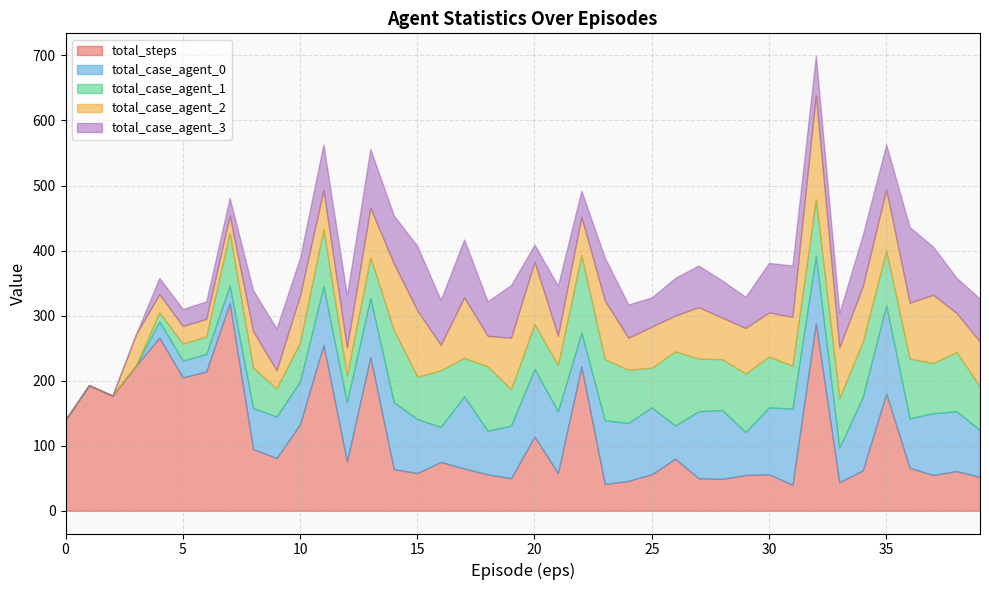

Between 0 and 1, which series saw the biggest shift?

total_steps